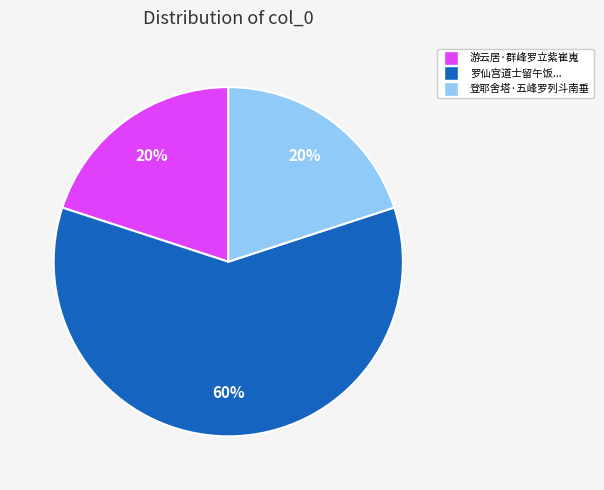

To the nearest percent, what is the difference between the largest and smallest slice percentages?

40%